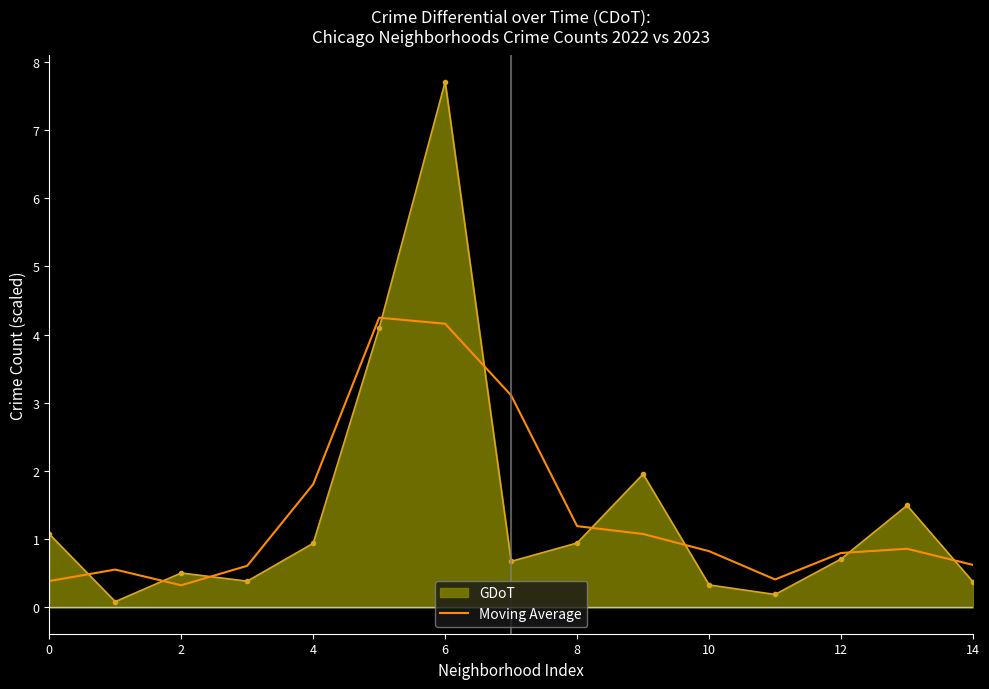

How many distinct data groups are displayed?

2